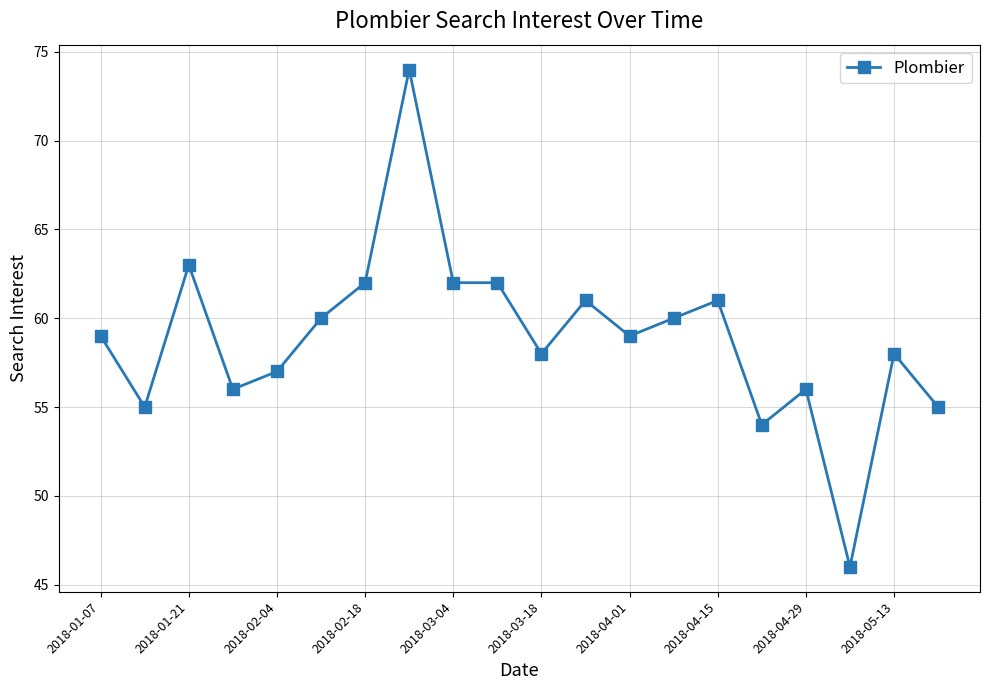

Does the chart display data point markers on the line(s)?

Yes